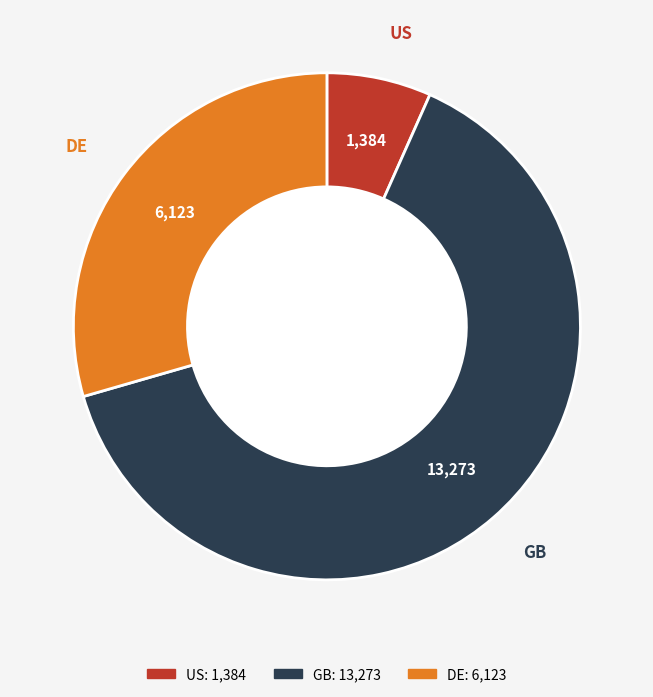

What is the smallest slice in the pie chart?

US